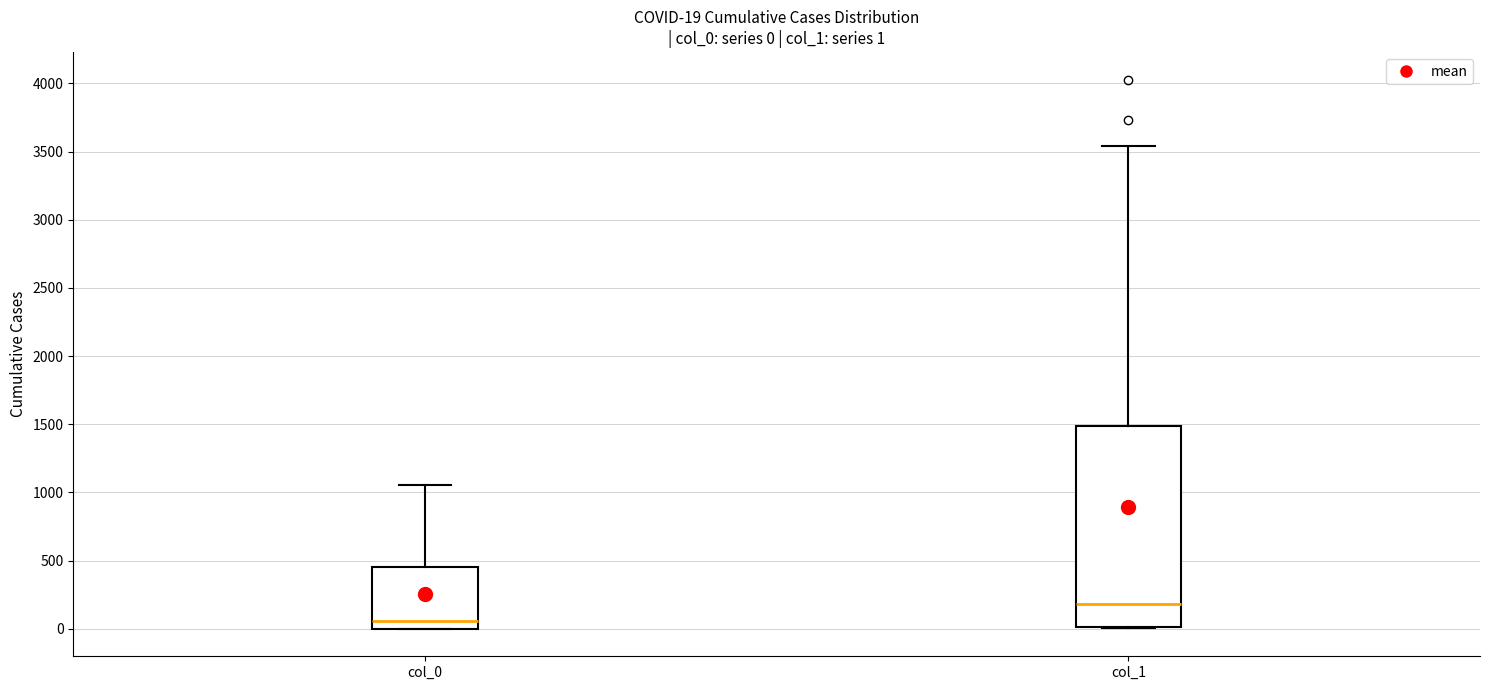

Which box has the highest median line?

col_1